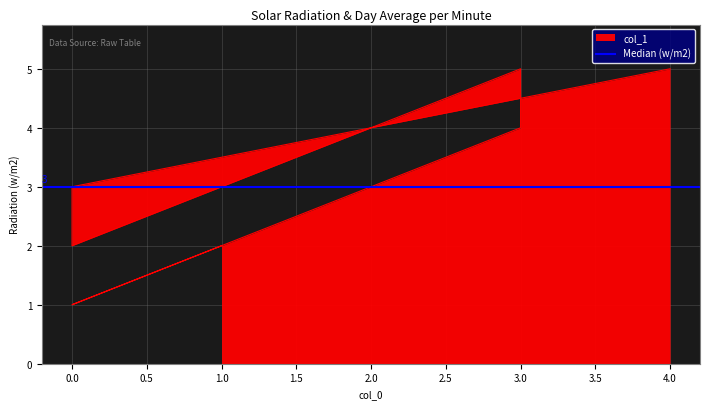

Is it true that the value at 1 is 1?

False